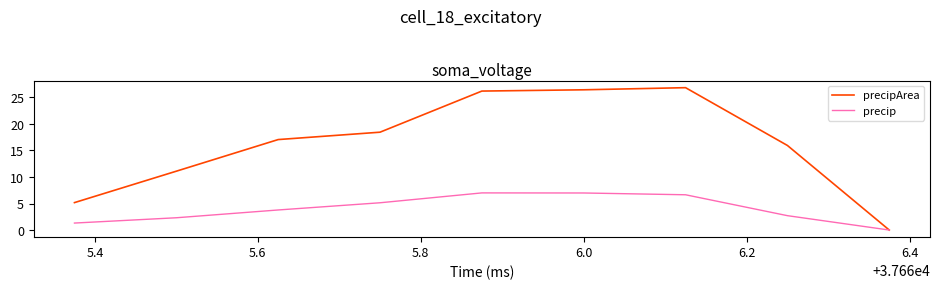

Rank the series by their average value, from lowest to highest.

precip, precipArea